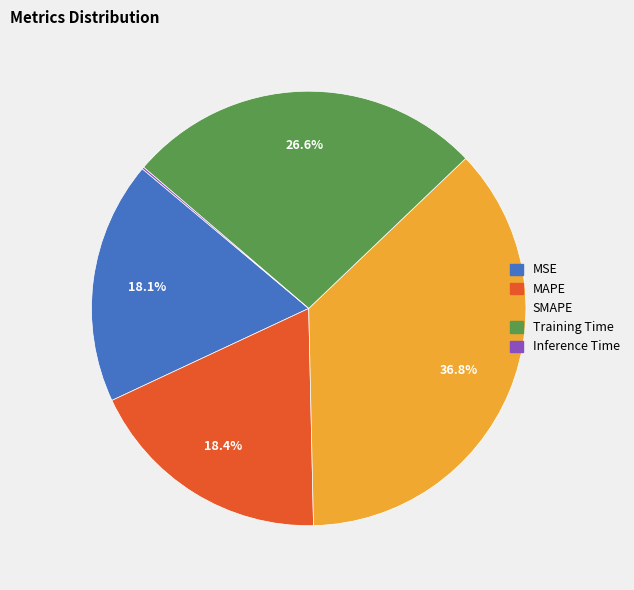

What is the ratio of the value at MSE to the value at MAPE?

1.0